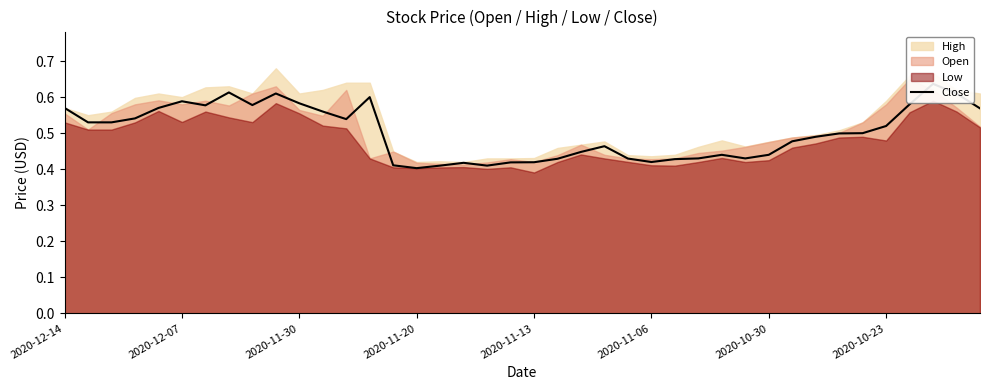

What is the smallest value displayed?

0.4